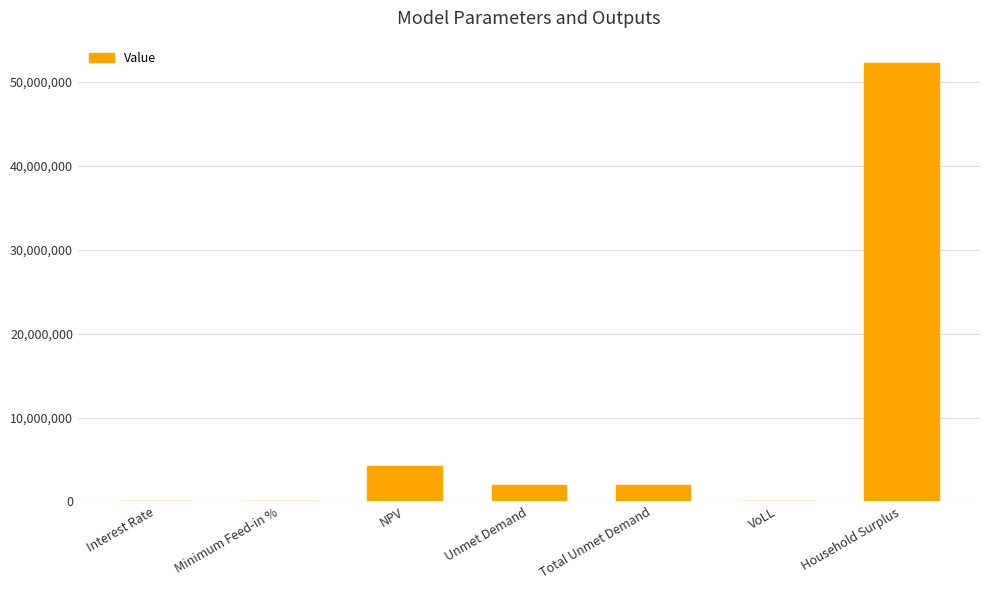

Read the value at Household Surplus.

52318301.2